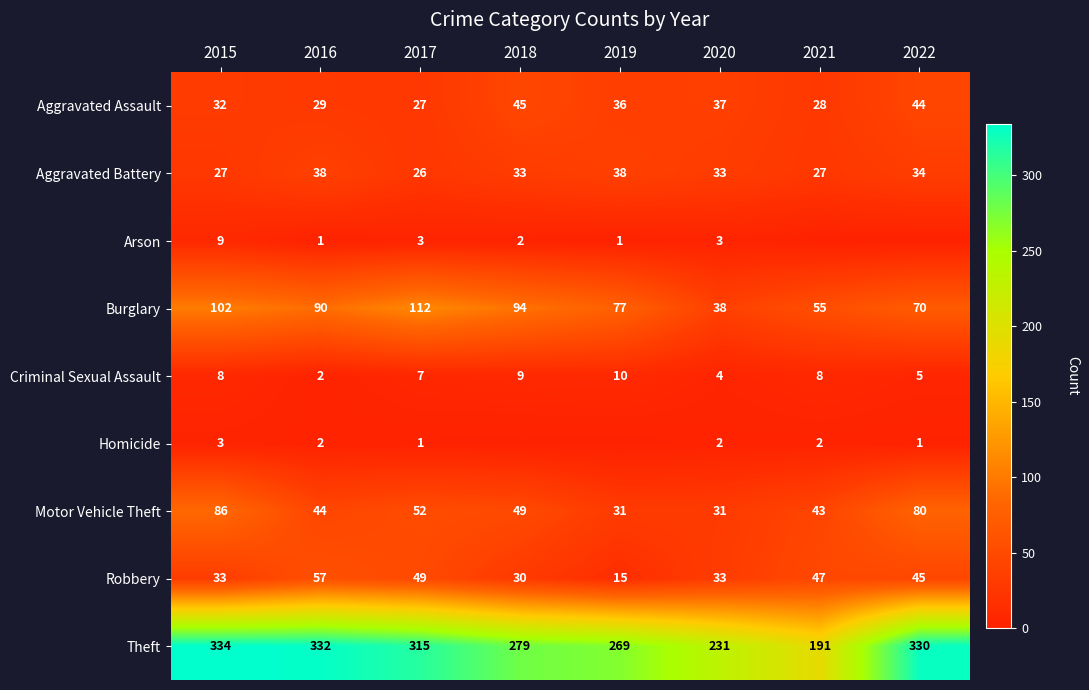

Is it true that Burglary equals 109 at 2022?

False